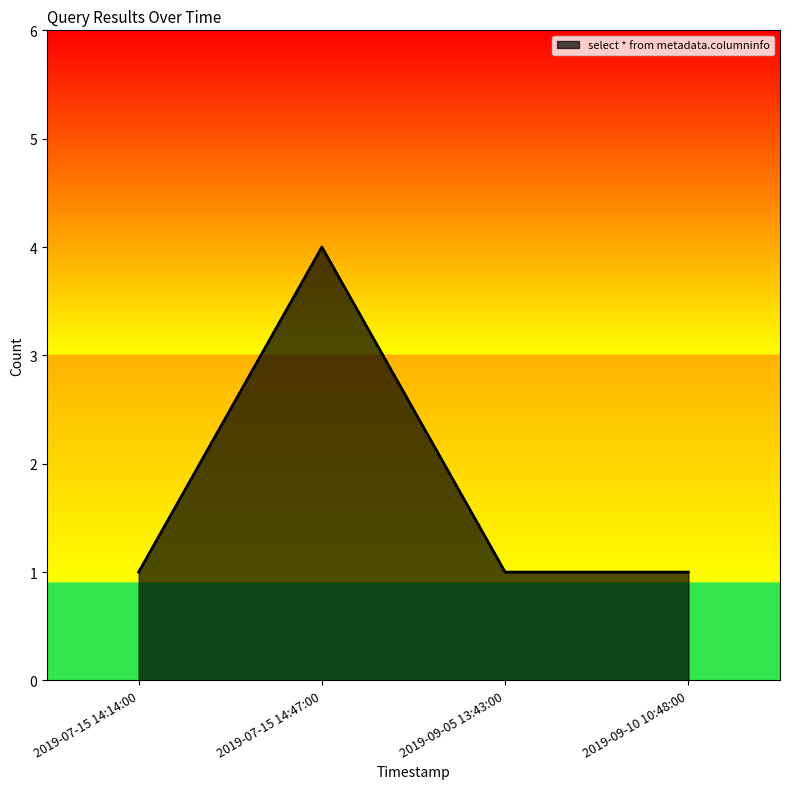

How many lines are shown in the chart?

1